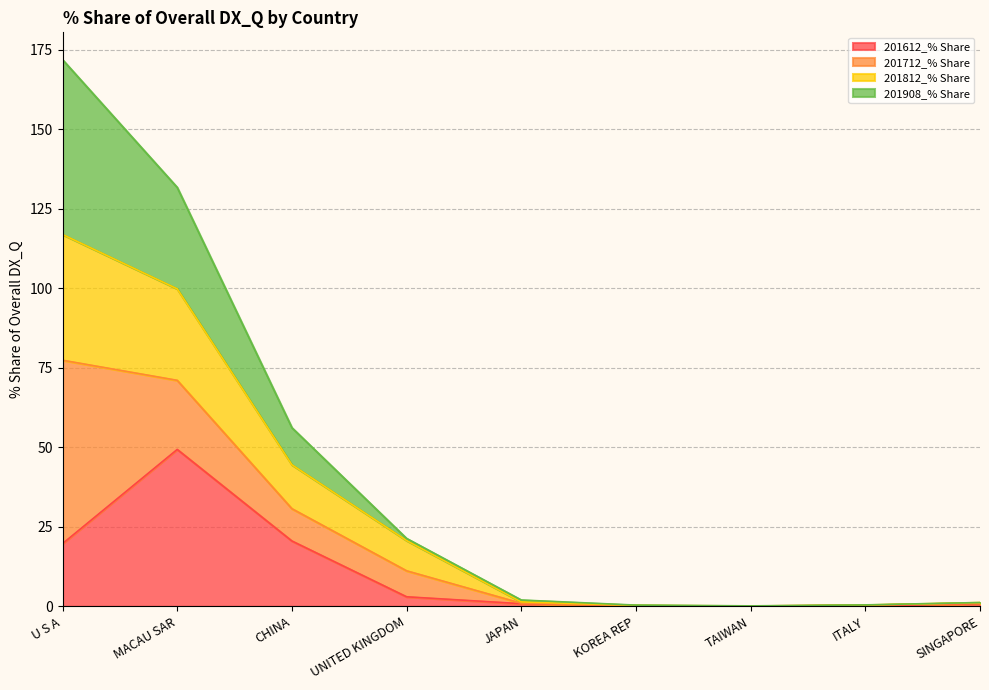

Which series changed the most between JAPAN and SINGAPORE?

201812_% Share